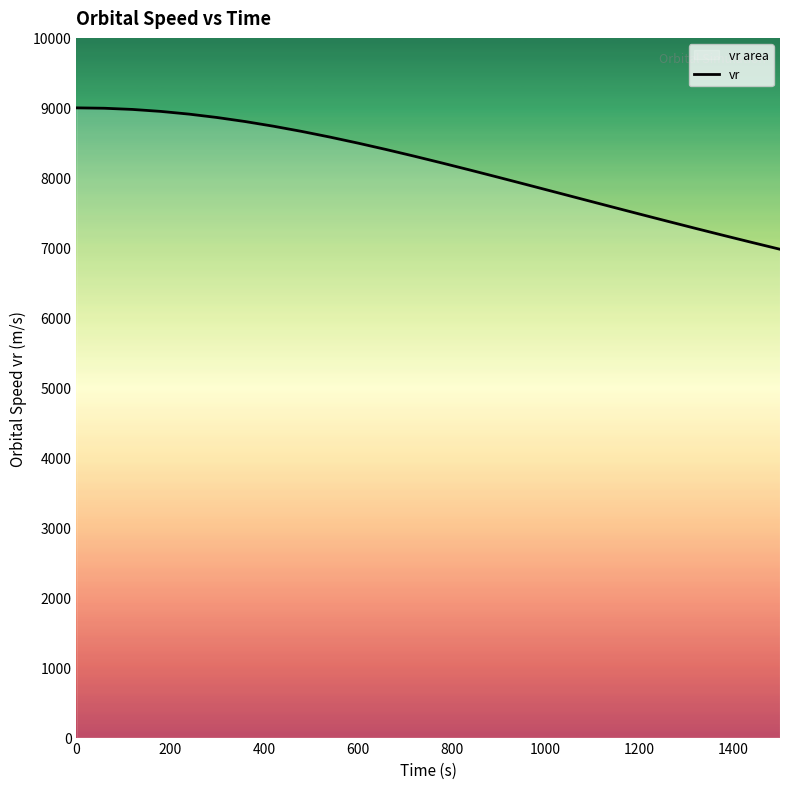

What is the difference between the maximum and minimum values?

2021.0